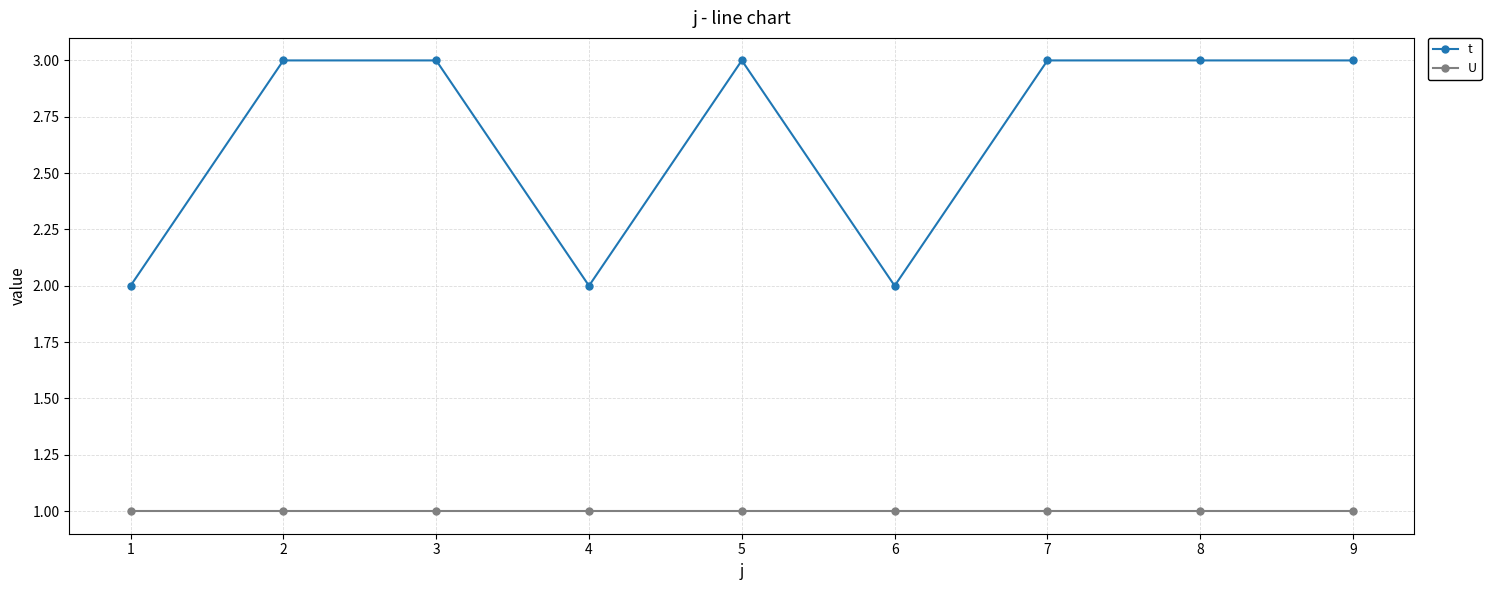

What is the highest value of the t series?

3